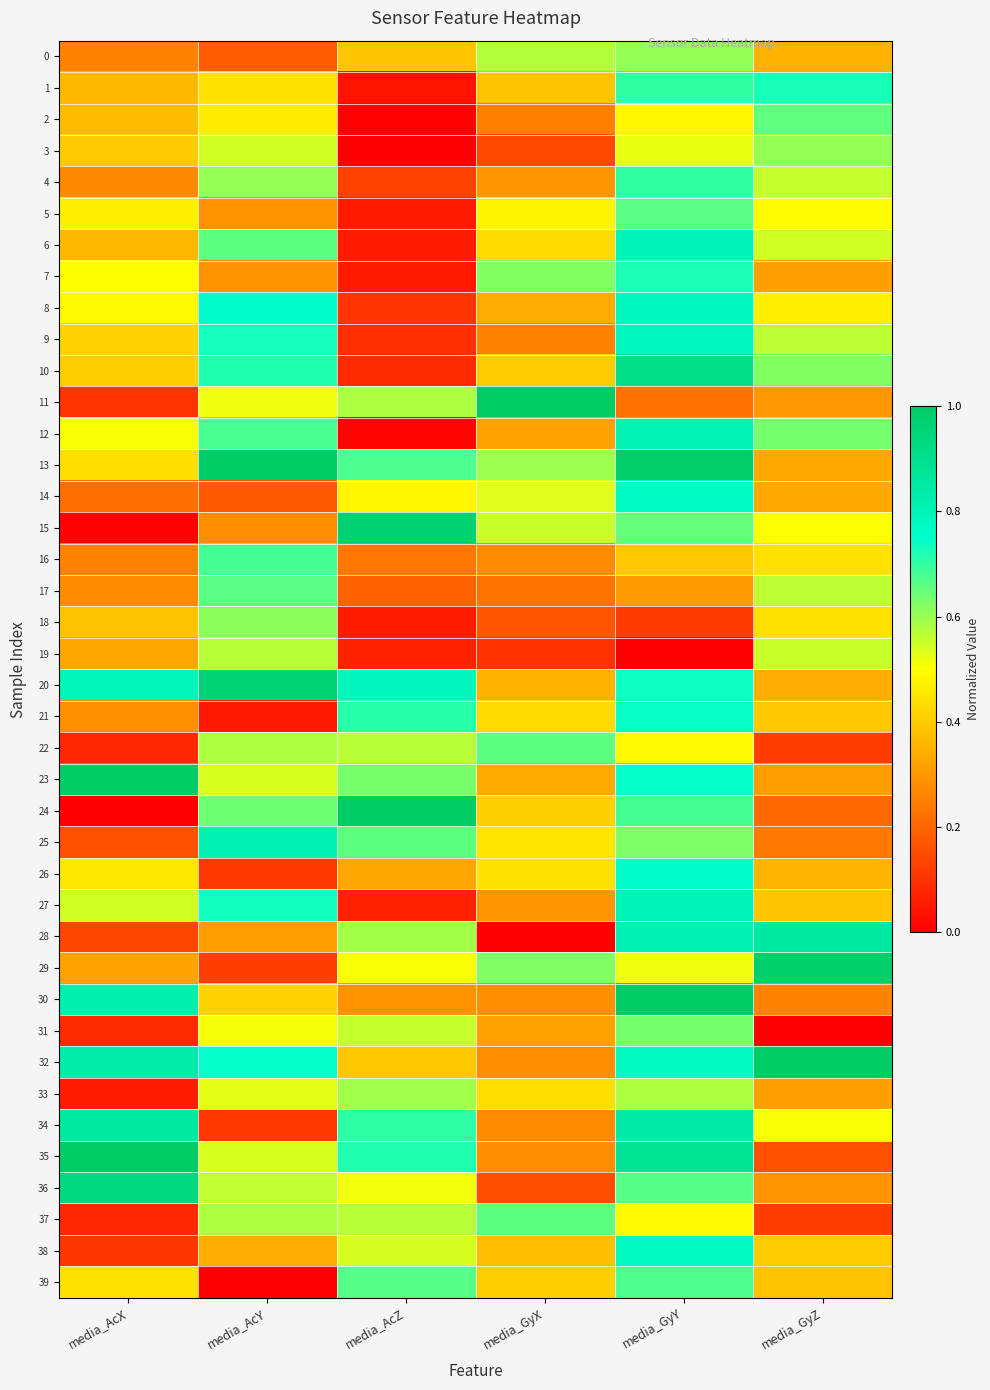

Reading left to right, what are all the values shown in this chart?

0: media_AcX=0.3	media_AcY=0.2	media_AcZ=0.4	media_GyX=0.6	media_GyY=0.6	media_GyZ=0.3
1: media_AcX=0.4	media_AcY=0.4	media_AcZ=0.0	media_GyX=0.4	media_GyY=0.7	media_GyZ=0.7
2: media_AcX=0.4	media_AcY=0.5	media_AcZ=0.0	media_GyX=0.3	media_GyY=0.5	media_GyZ=0.7
3: media_AcX=0.4	media_AcY=0.5	media_AcZ=0.0	media_GyX=0.1	media_GyY=0.5	media_GyZ=0.6
4: media_AcX=0.3	media_AcY=0.6	media_AcZ=0.1	media_GyX=0.3	media_GyY=0.7	media_GyZ=0.6
5: media_AcX=0.5	media_AcY=0.3	media_AcZ=0.1	media_GyX=0.5	media_GyY=0.7	media_GyZ=0.5
6: media_AcX=0.4	media_AcY=0.7	media_AcZ=0.1	media_GyX=0.4	media_GyY=0.8	media_GyZ=0.5
7: media_AcX=0.5	media_AcY=0.3	media_AcZ=0.1	media_GyX=0.6	media_GyY=0.7	media_GyZ=0.3
8: media_AcX=0.5	media_AcY=0.8	media_AcZ=0.1	media_GyX=0.3	media_GyY=0.8	media_GyZ=0.5
9: media_AcX=0.4	media_AcY=0.7	media_AcZ=0.1	media_GyX=0.3	media_GyY=0.8	media_GyZ=0.6
10: media_AcX=0.4	media_AcY=0.7	media_AcZ=0.1	media_GyX=0.4	media_GyY=0.9	media_GyZ=0.6
11: media_AcX=0.1	media_AcY=0.5	media_AcZ=0.6	media_GyX=1.0	media_GyY=0.2	media_GyZ=0.3
12: media_AcX=0.5	media_AcY=0.7	media_AcZ=0.0	media_GyX=0.3	media_GyY=0.8	media_GyZ=0.6
13: media_AcX=0.4	media_AcY=1.0	media_AcZ=0.7	media_GyX=0.6	media_GyY=1.0	media_GyZ=0.3
14: media_AcX=0.2	media_AcY=0.2	media_AcZ=0.5	media_GyX=0.5	media_GyY=0.8	media_GyZ=0.3
15: media_AcX=0.0	media_AcY=0.3	media_AcZ=1.0	media_GyX=0.6	media_GyY=0.7	media_GyZ=0.5
16: media_AcX=0.3	media_AcY=0.7	media_AcZ=0.2	media_GyX=0.3	media_GyY=0.4	media_GyZ=0.4
17: media_AcX=0.3	media_AcY=0.7	media_AcZ=0.2	media_GyX=0.2	media_GyY=0.3	media_GyZ=0.6
18: media_AcX=0.4	media_AcY=0.6	media_AcZ=0.1	media_GyX=0.2	media_GyY=0.1	media_GyZ=0.4
19: media_AcX=0.3	media_AcY=0.6	media_AcZ=0.1	media_GyX=0.1	media_GyY=0.0	media_GyZ=0.6
20: media_AcX=0.8	media_AcY=1.0	media_AcZ=0.8	media_GyX=0.4	media_GyY=0.7	media_GyZ=0.3
21: media_AcX=0.3	media_AcY=0.1	media_AcZ=0.7	media_GyX=0.4	media_GyY=0.7	media_GyZ=0.4
22: media_AcX=0.1	media_AcY=0.6	media_AcZ=0.6	media_GyX=0.7	media_GyY=0.5	media_GyZ=0.1
23: media_AcX=1.0	media_AcY=0.5	media_AcZ=0.6	media_GyX=0.3	media_GyY=0.7	media_GyZ=0.3
24: media_AcX=0.0	media_AcY=0.6	media_AcZ=1.0	media_GyX=0.4	media_GyY=0.7	media_GyZ=0.2
25: media_AcX=0.2	media_AcY=0.8	media_AcZ=0.7	media_GyX=0.5	media_GyY=0.6	media_GyZ=0.2
26: media_AcX=0.5	media_AcY=0.1	media_AcZ=0.3	media_GyX=0.4	media_GyY=0.8	media_GyZ=0.4
27: media_AcX=0.5	media_AcY=0.7	media_AcZ=0.1	media_GyX=0.3	media_GyY=0.8	media_GyZ=0.4
28: media_AcX=0.1	media_AcY=0.3	media_AcZ=0.6	media_GyX=0.0	media_GyY=0.8	media_GyZ=0.9
29: media_AcX=0.3	media_AcY=0.1	media_AcZ=0.5	media_GyX=0.6	media_GyY=0.5	media_GyZ=1.0
30: media_AcX=0.8	media_AcY=0.4	media_AcZ=0.3	media_GyX=0.3	media_GyY=1.0	media_GyZ=0.3
31: media_AcX=0.1	media_AcY=0.5	media_AcZ=0.6	media_GyX=0.3	media_GyY=0.6	media_GyZ=0.0
32: media_AcX=0.8	media_AcY=0.7	media_AcZ=0.4	media_GyX=0.3	media_GyY=0.8	media_GyZ=1.0
33: media_AcX=0.1	media_AcY=0.5	media_AcZ=0.6	media_GyX=0.4	media_GyY=0.6	media_GyZ=0.3
34: media_AcX=0.9	media_AcY=0.1	media_AcZ=0.7	media_GyX=0.3	media_GyY=0.8	media_GyZ=0.5
35: media_AcX=1.0	media_AcY=0.5	media_AcZ=0.7	media_GyX=0.3	media_GyY=0.9	media_GyZ=0.2
36: media_AcX=0.9	media_AcY=0.6	media_AcZ=0.5	media_GyX=0.2	media_GyY=0.7	media_GyZ=0.3
37: media_AcX=0.1	media_AcY=0.6	media_AcZ=0.6	media_GyX=0.7	media_GyY=0.5	media_GyZ=0.1
38: media_AcX=0.1	media_AcY=0.3	media_AcZ=0.5	media_GyX=0.4	media_GyY=0.8	media_GyZ=0.4
39: media_AcX=0.4	media_AcY=0.0	media_AcZ=0.7	media_GyX=0.4	media_GyY=0.7	media_GyZ=0.4